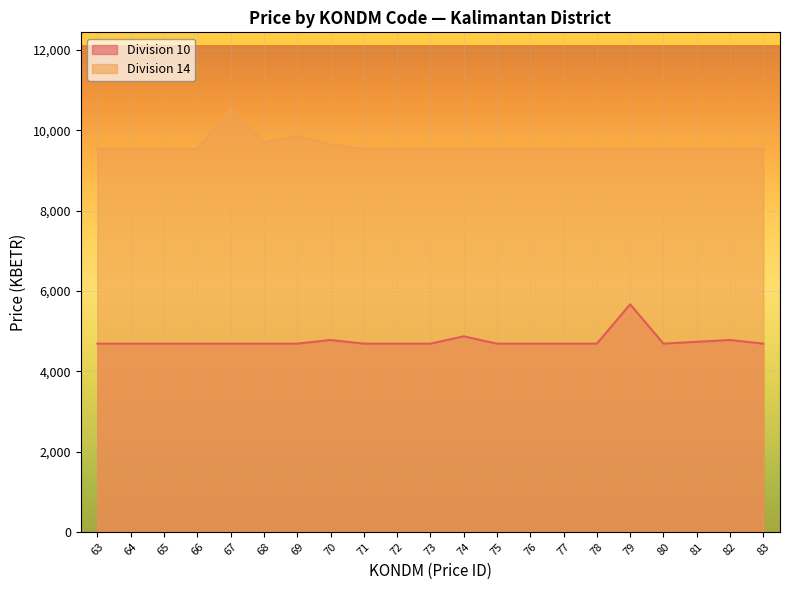

What is the value of the Division 14 point at the 10th from the left?

9542.2